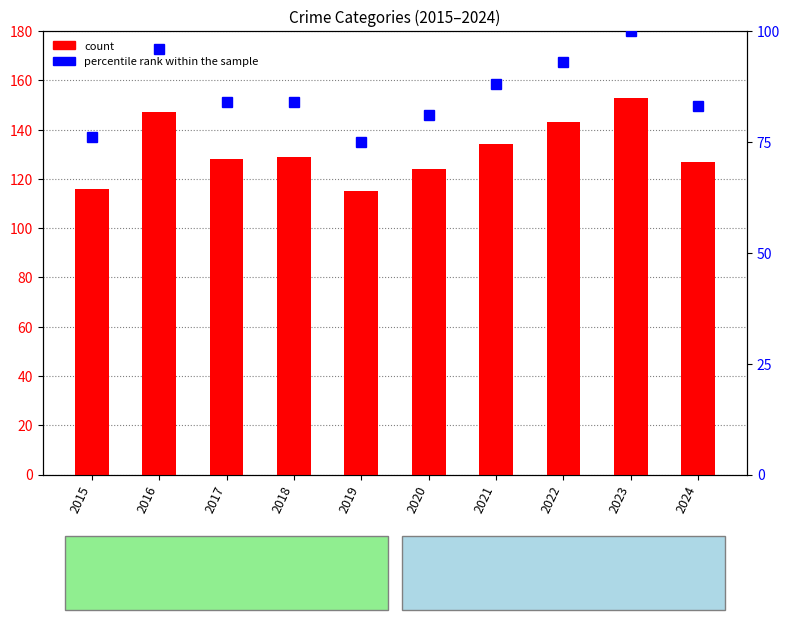

What is the average value of the count series?

132